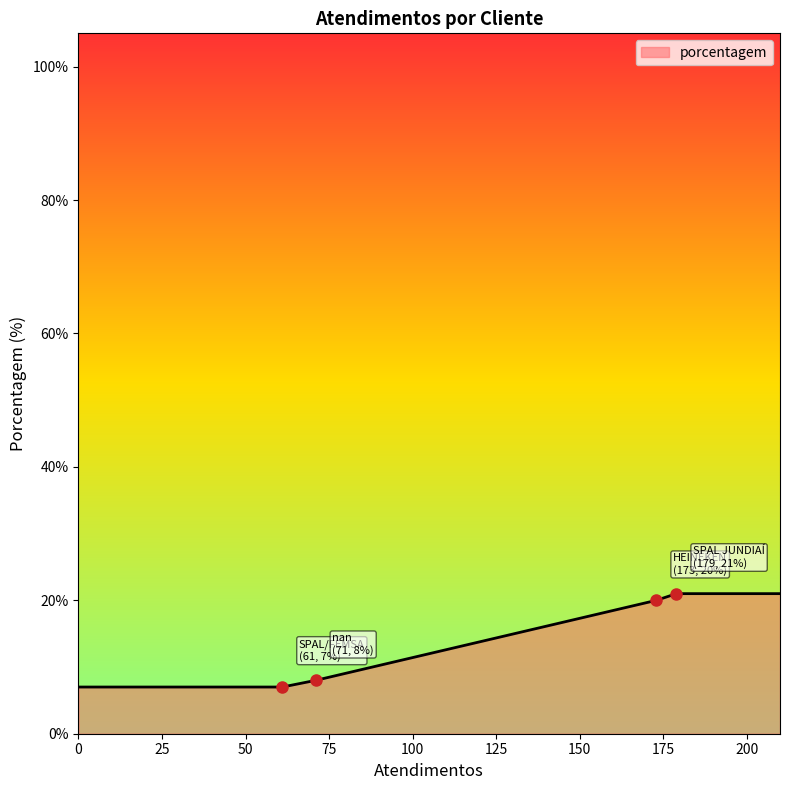

What is the smallest value displayed?

7